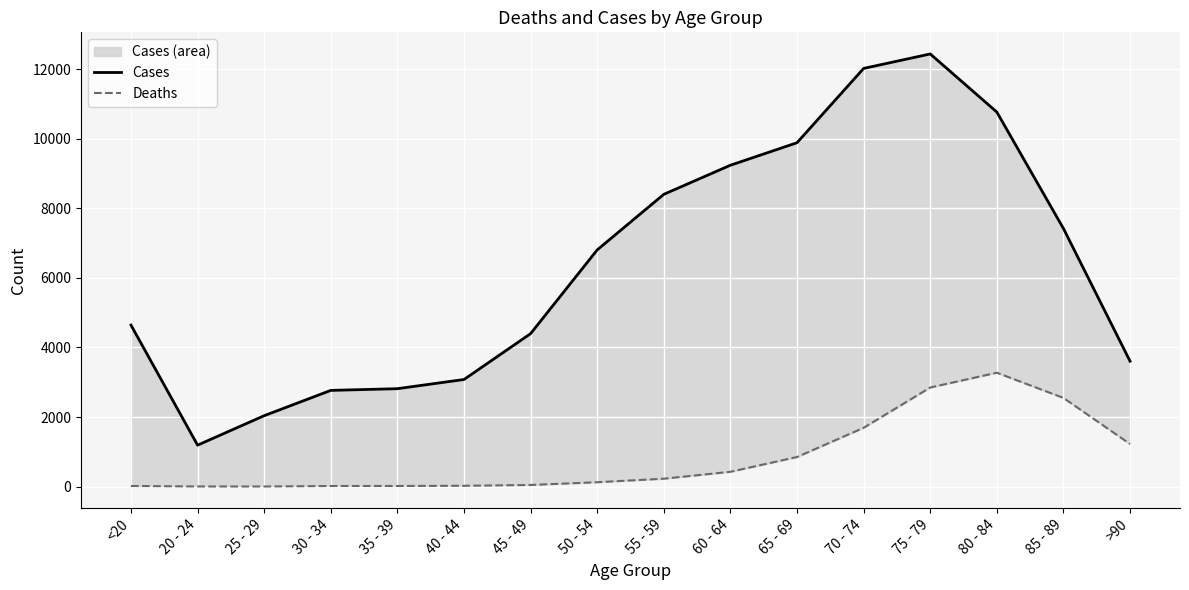

What is the maximum value shown in the chart?

12434